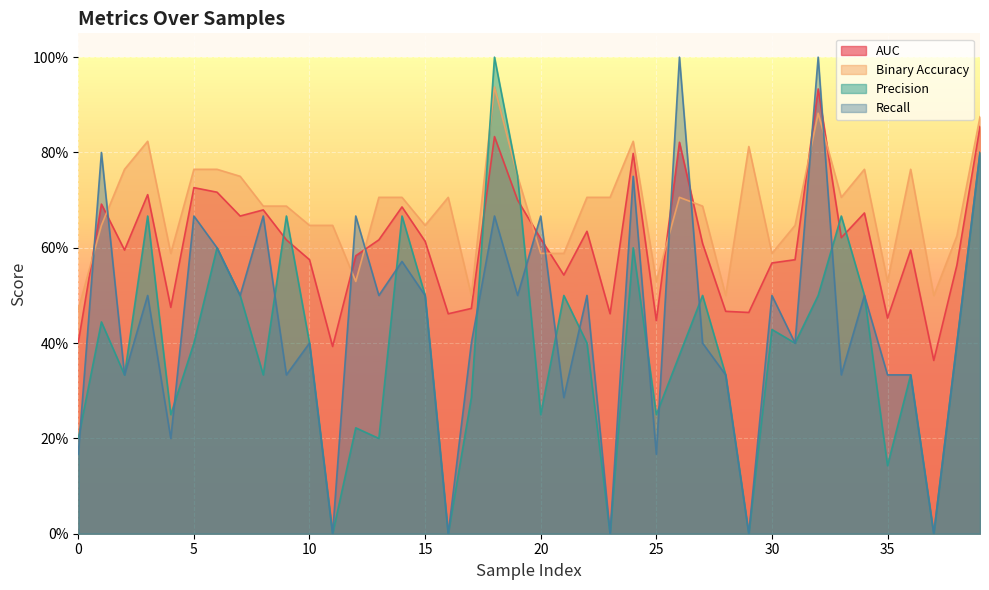

At which label does precision reach its minimum?

11